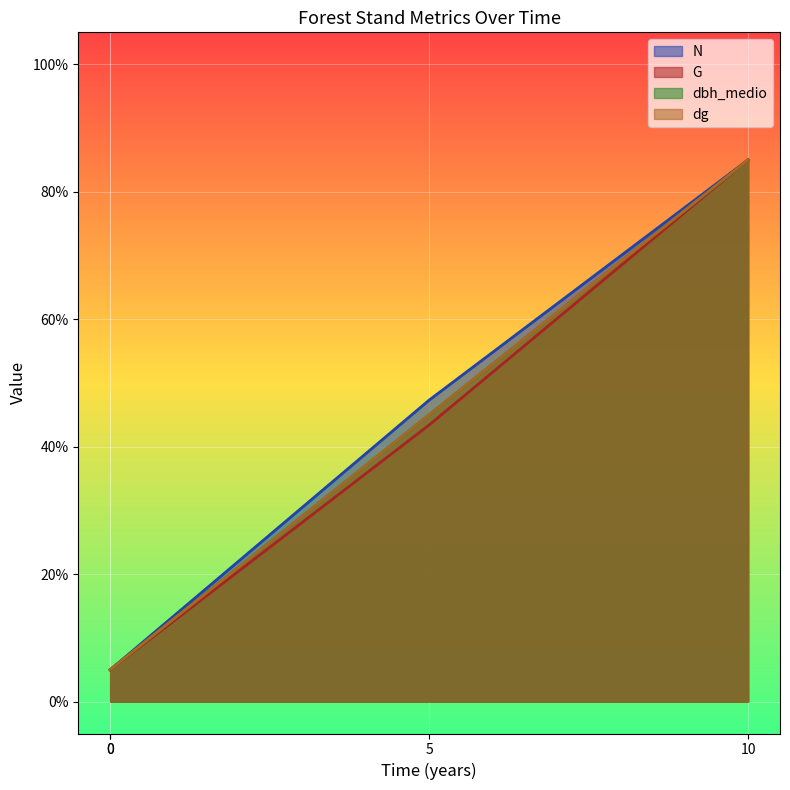

How many lines are shown in the chart?

4